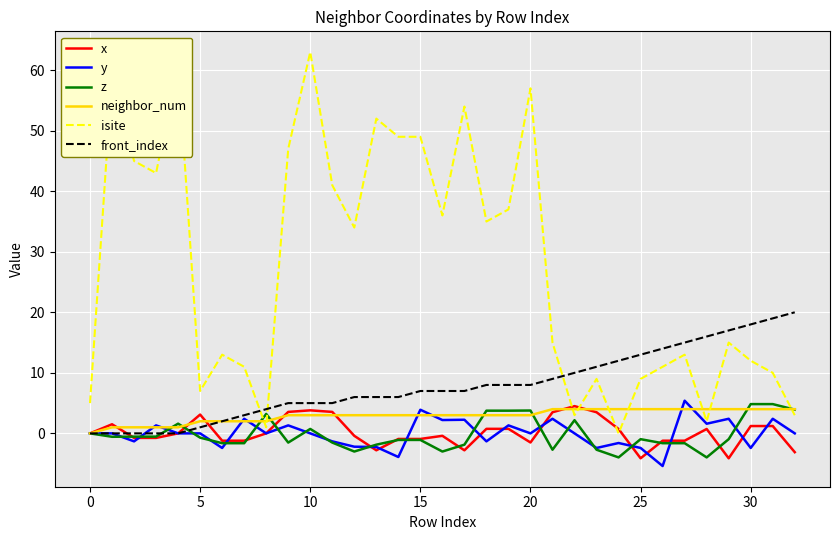

Which series has the largest total across all categories?

isite